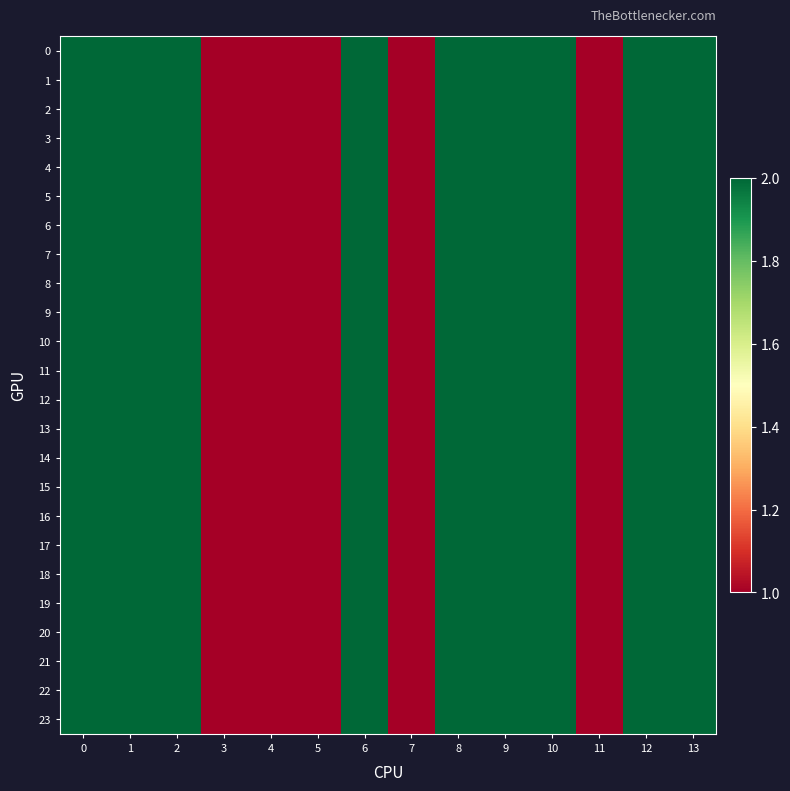

Which has a higher value, 9 or 10?

9